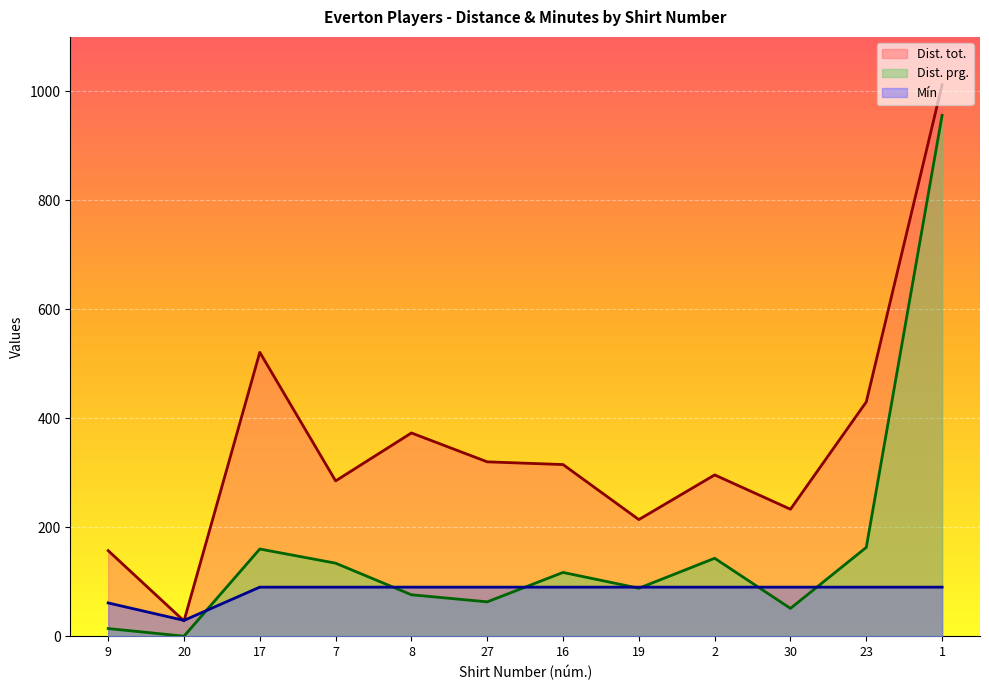

At which category is the sum across all series the highest?

1